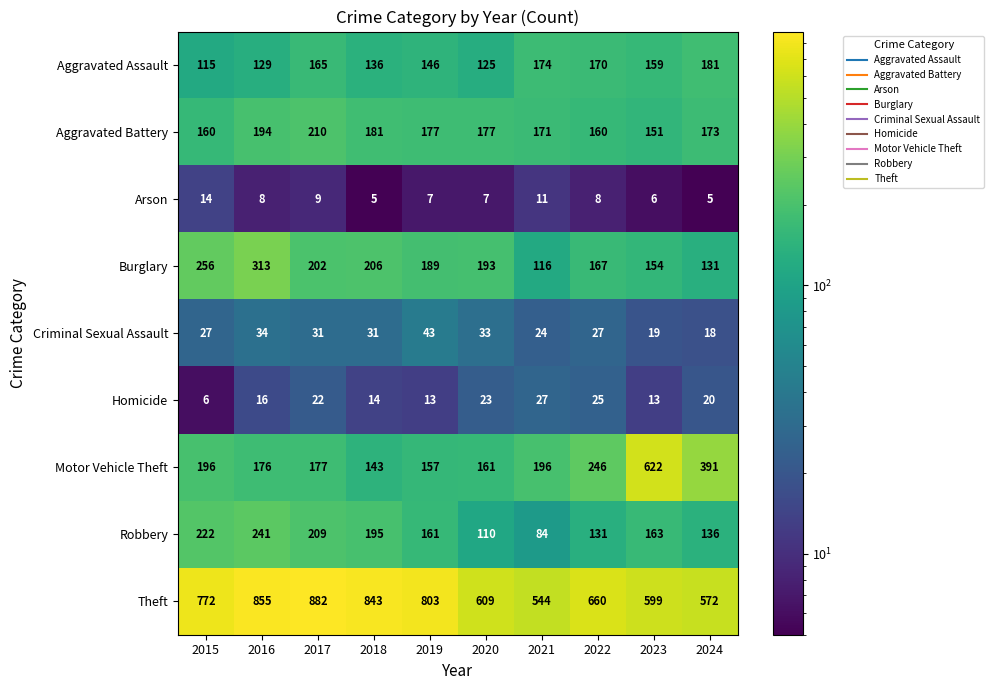

What is the difference between the highest and lowest values at 2022?

652